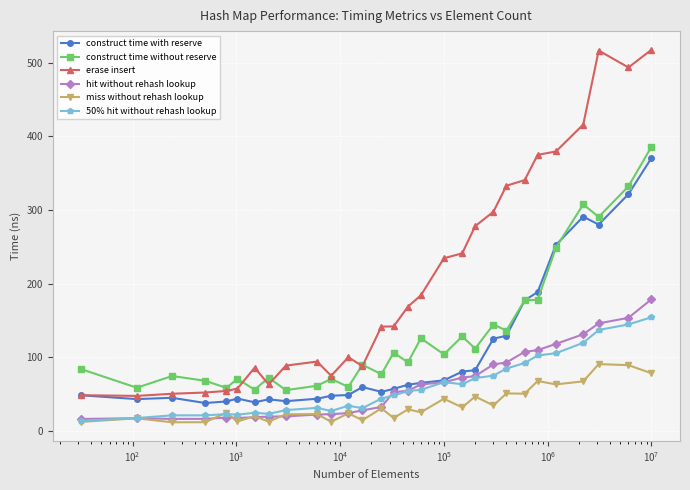

True or false: construct time without reserve and miss without rehash lookup cross at least once.

False